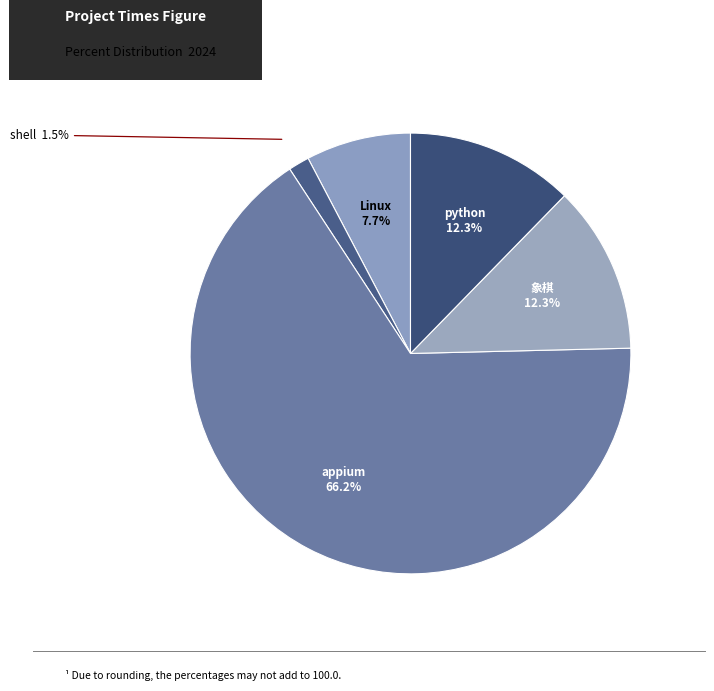

Does python represent more than half of the total?

No